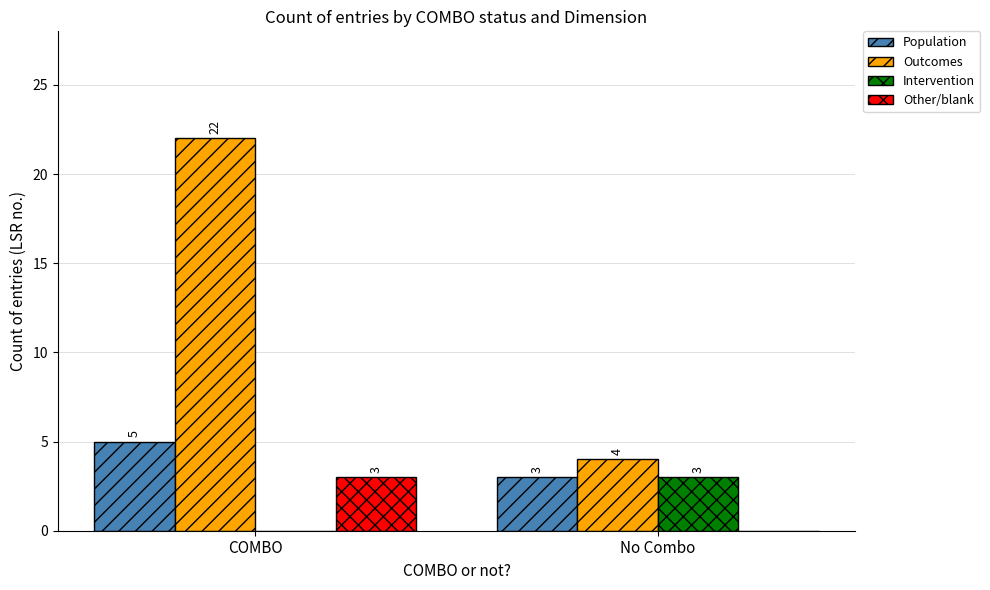

What is the sum of the Outcomes values at COMBO and No Combo?

26